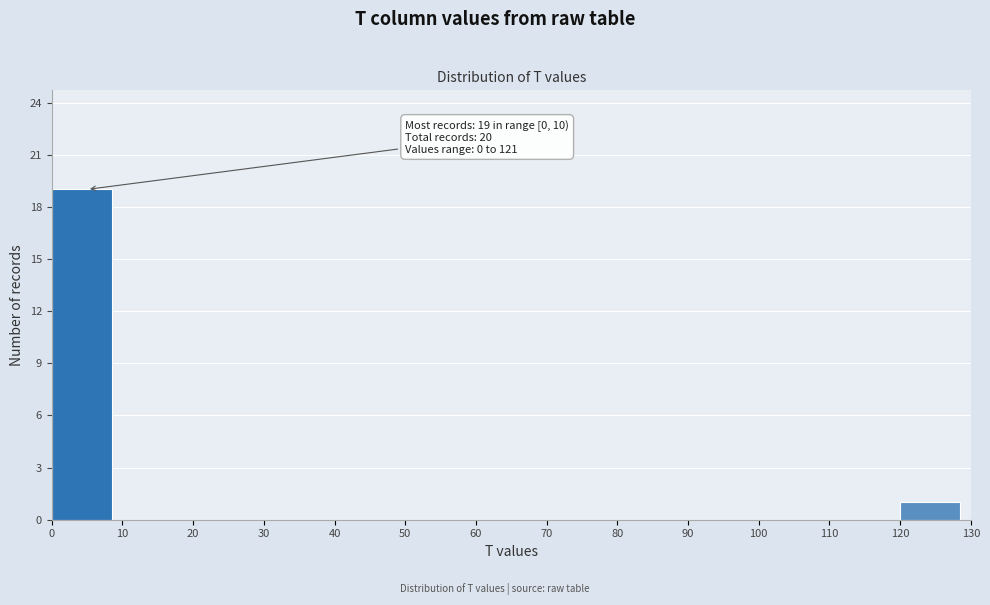

Which range on the x-axis has the tallest bar?

0 to 10